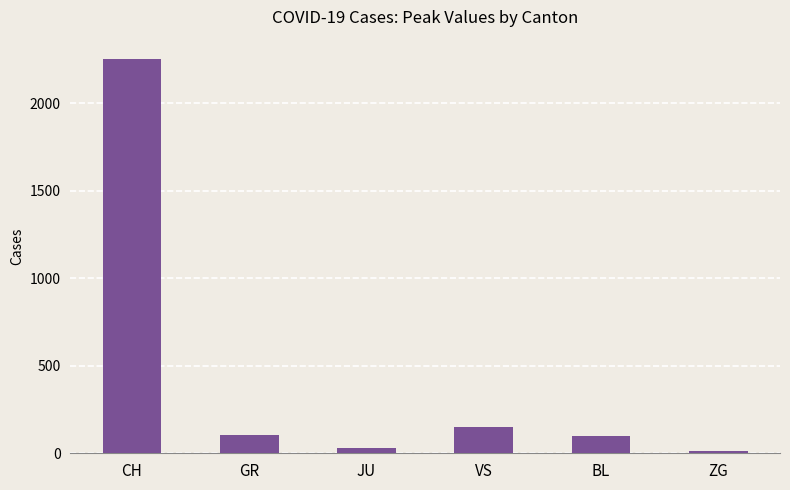

What is the minimum value shown in the chart?

14